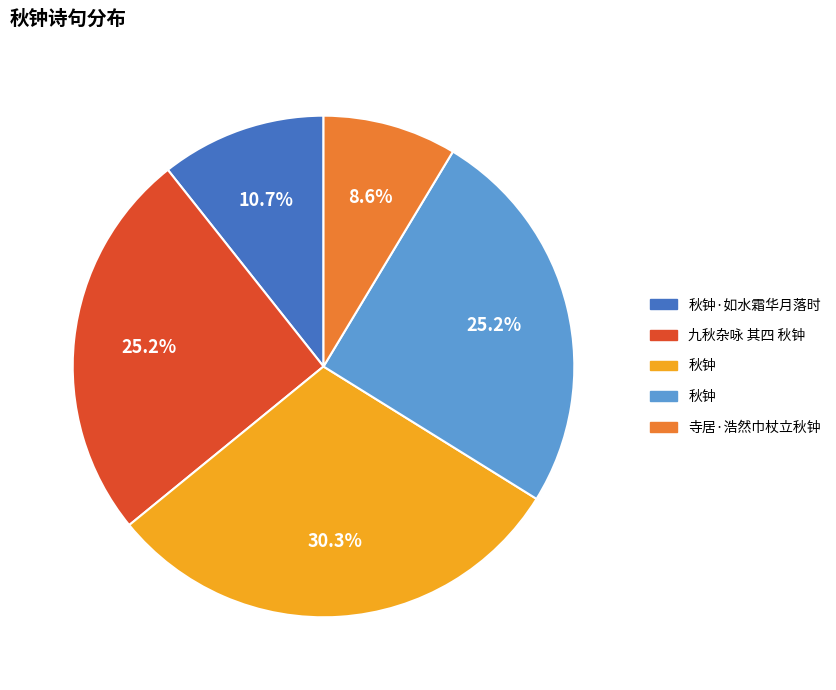

Is there a majority slice in this chart?

No